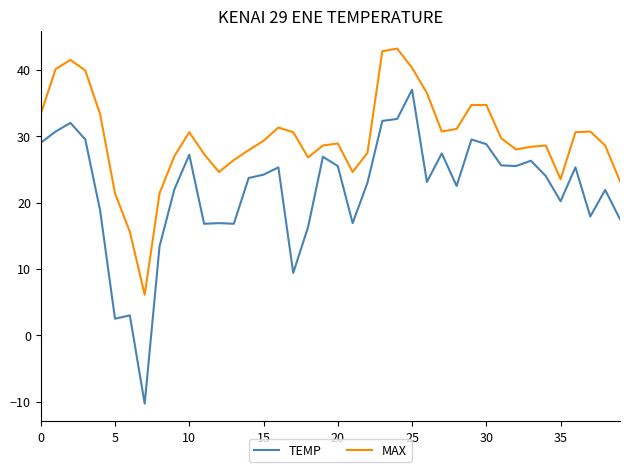

True or false: MAX and TEMP intersect in this chart.

False